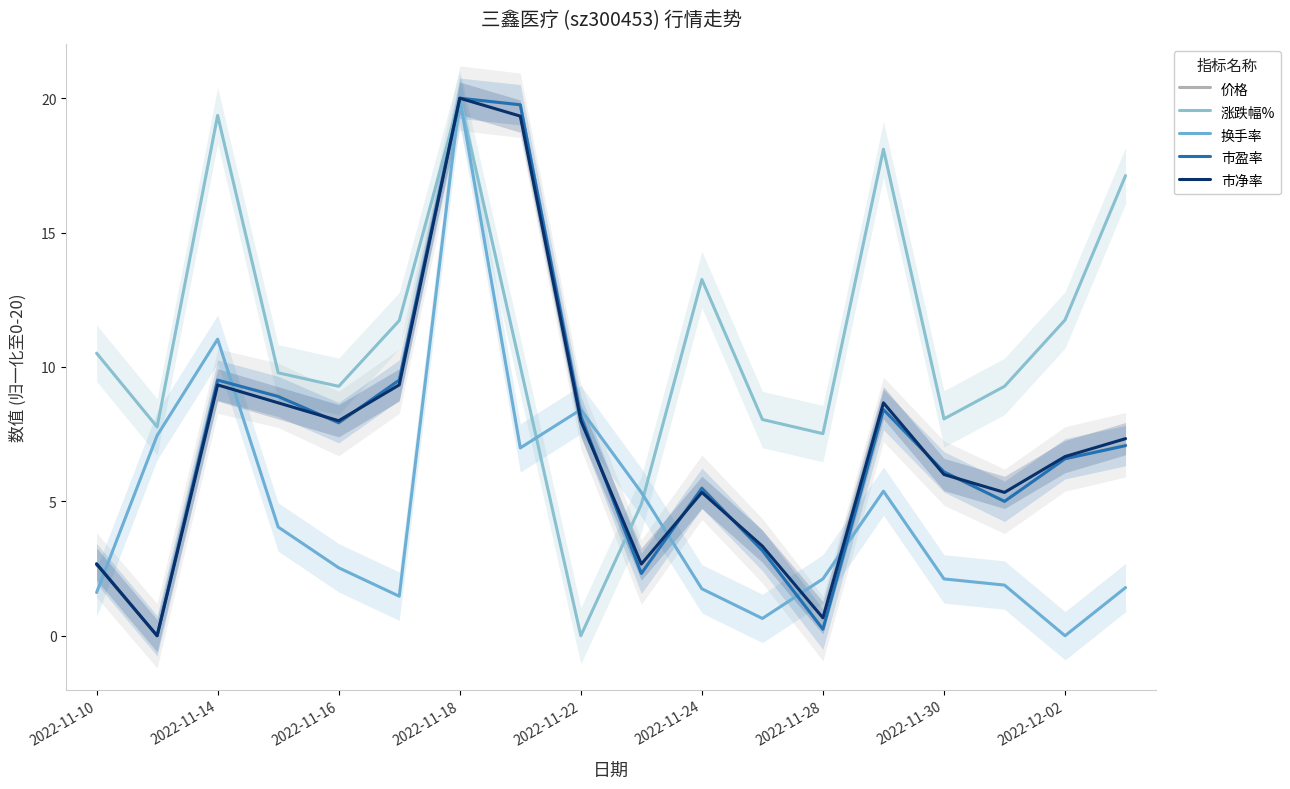

Which series has the widest spread of values?

价格